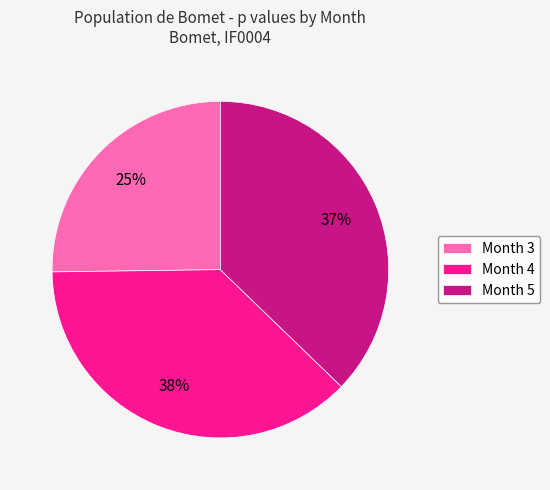

To the nearest percent, what percentage of the pie is Month 5?

37%